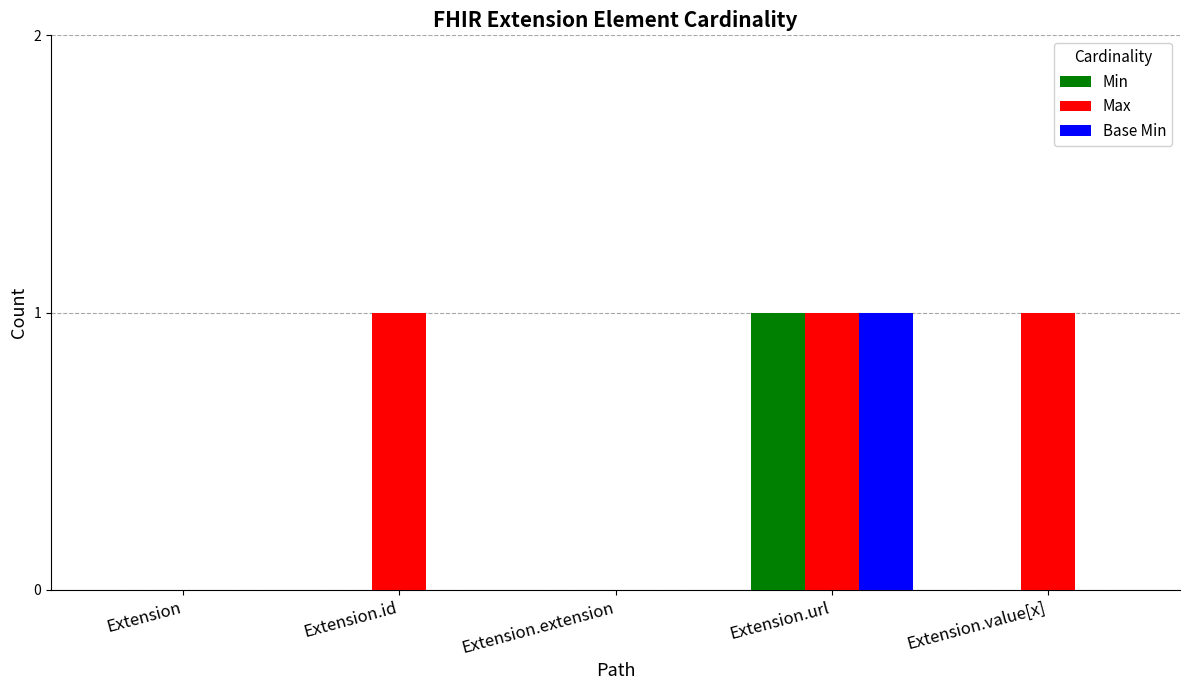

What is the total value across all series at Extension.id?

1